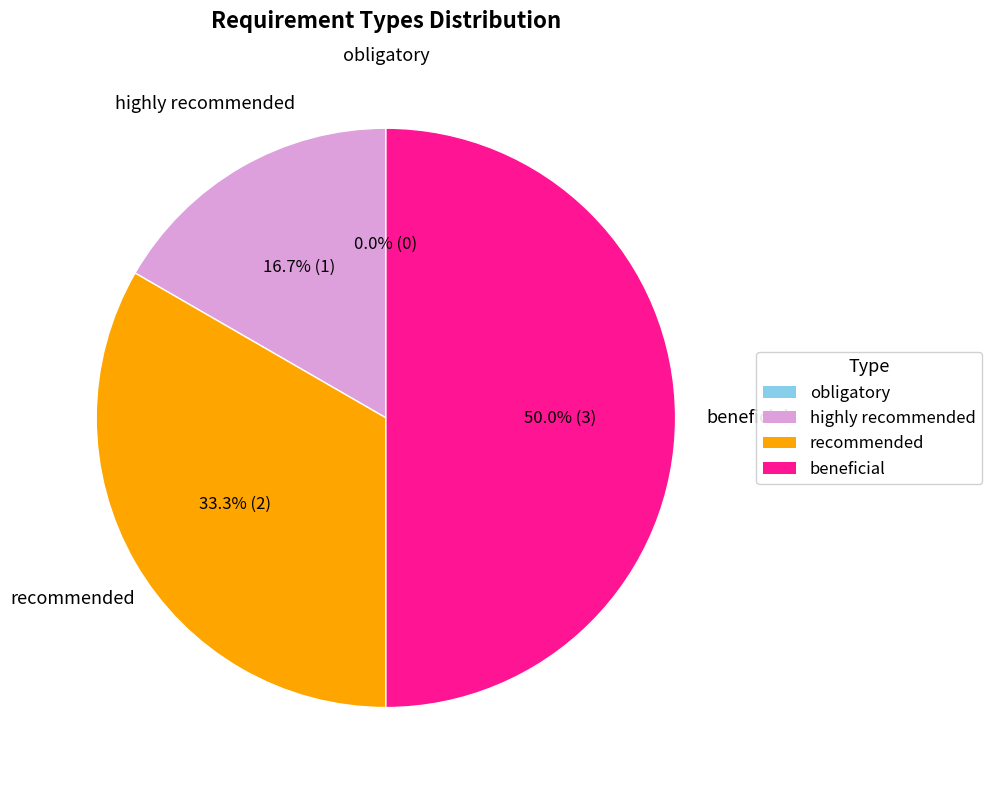

Which slice is the largest?

beneficial